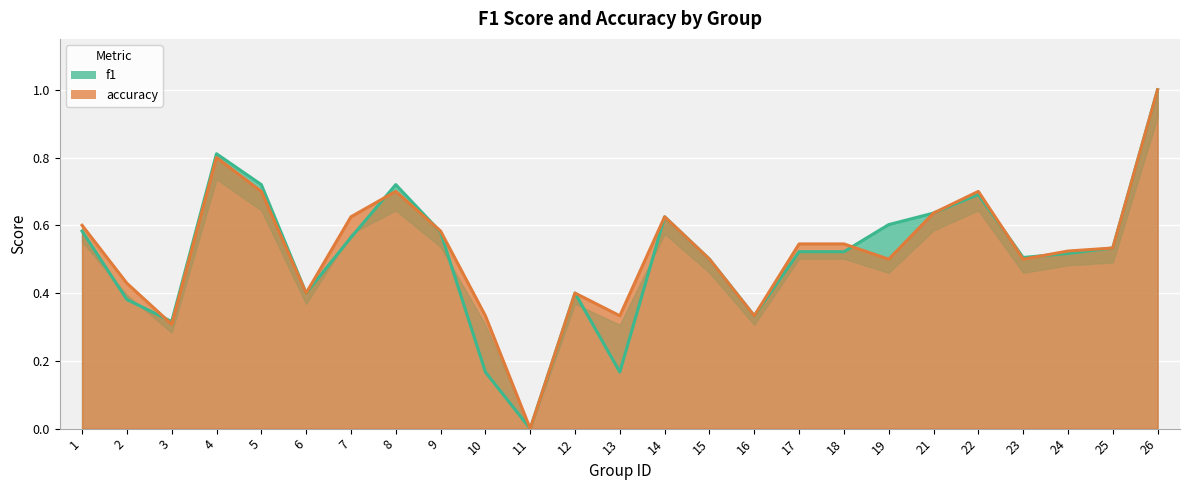

What is the sum of the f1 values at 14 and 24?

1.1